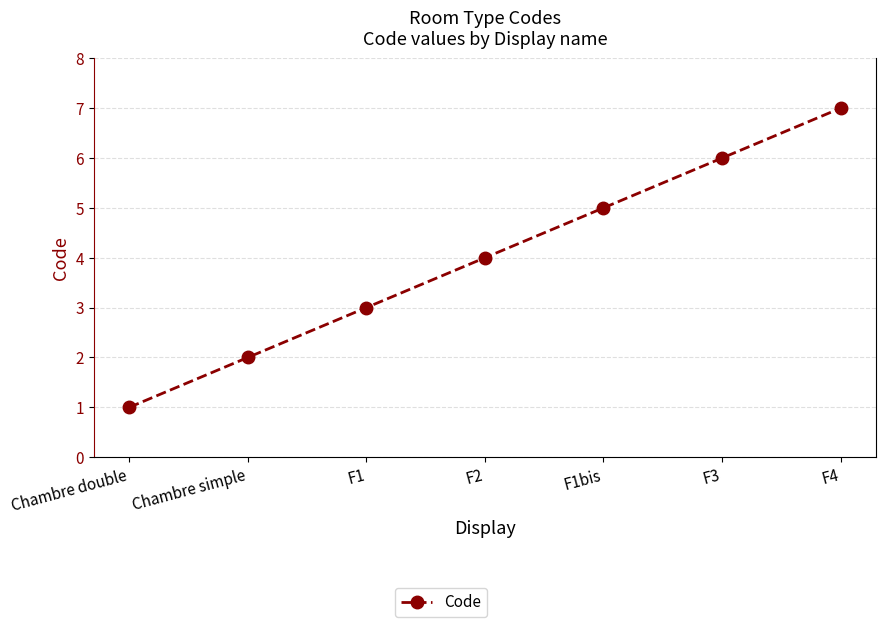

Approximately how many times larger is the value at Chambre simple compared to F1bis?

0.4